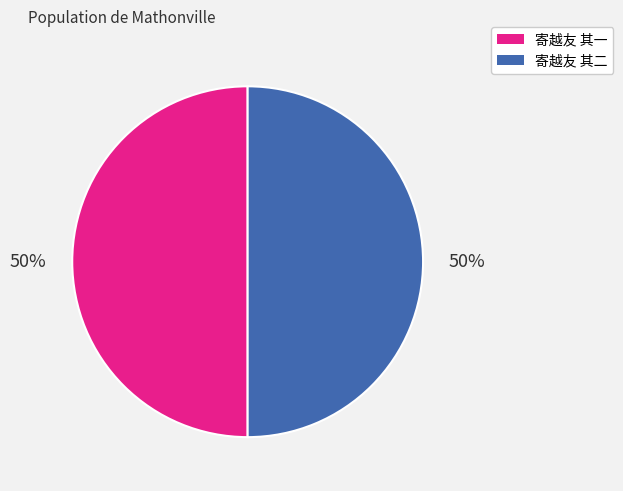

How many slices are in this pie chart?

2